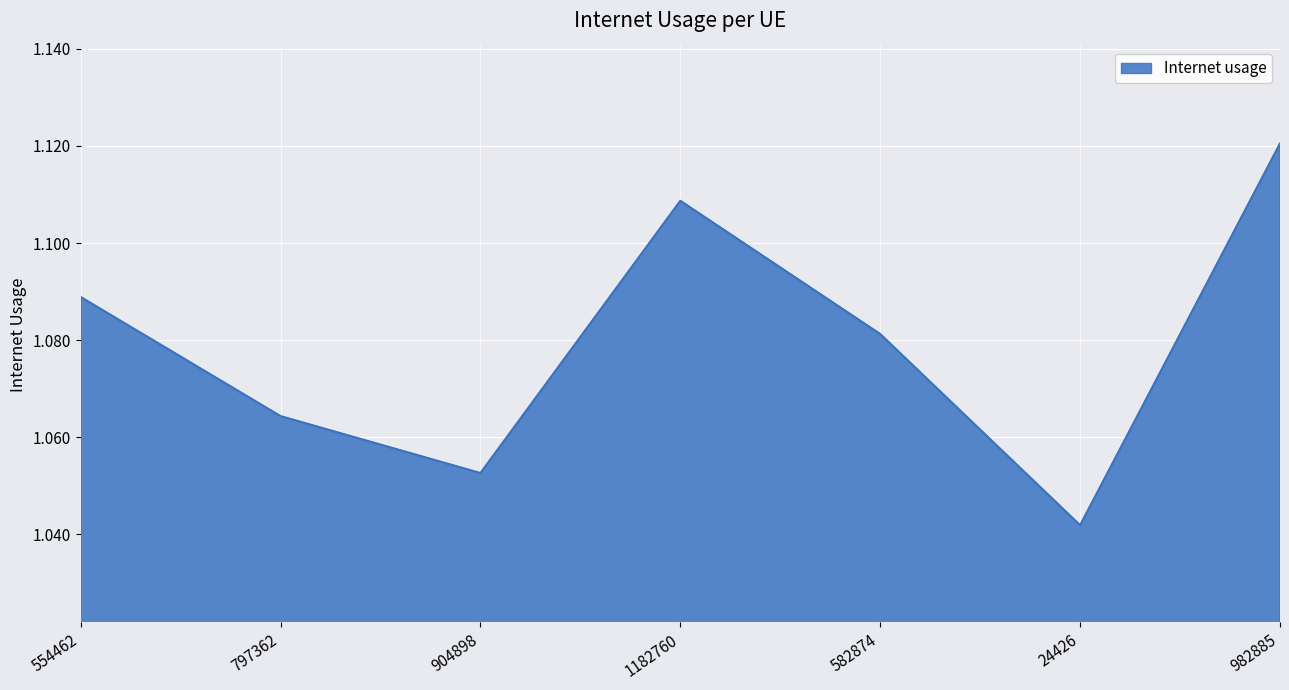

What position from the left is 24426?

6